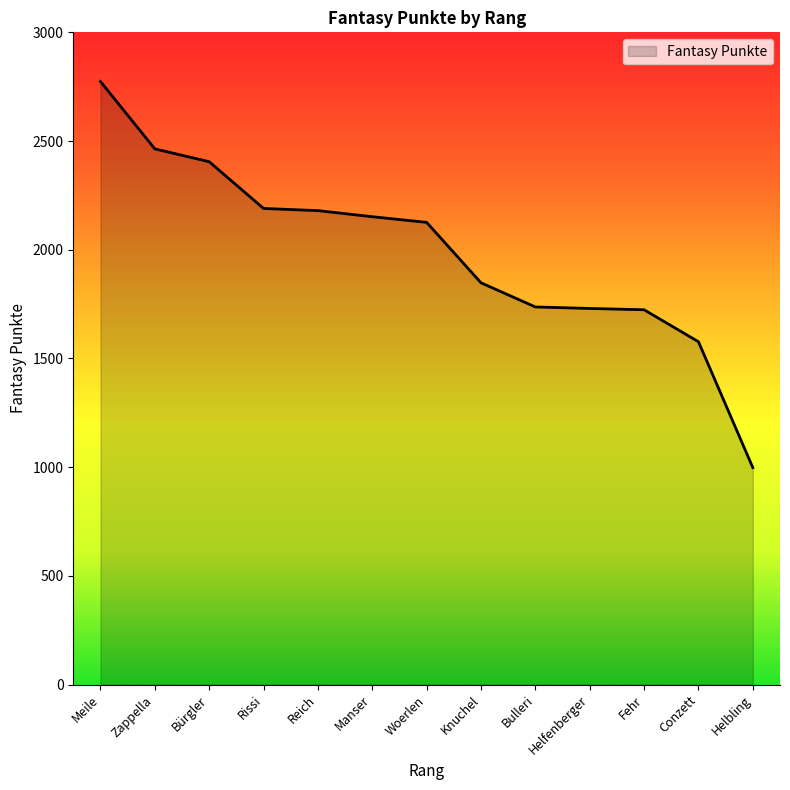

What position from the left is Helfenberger?

10